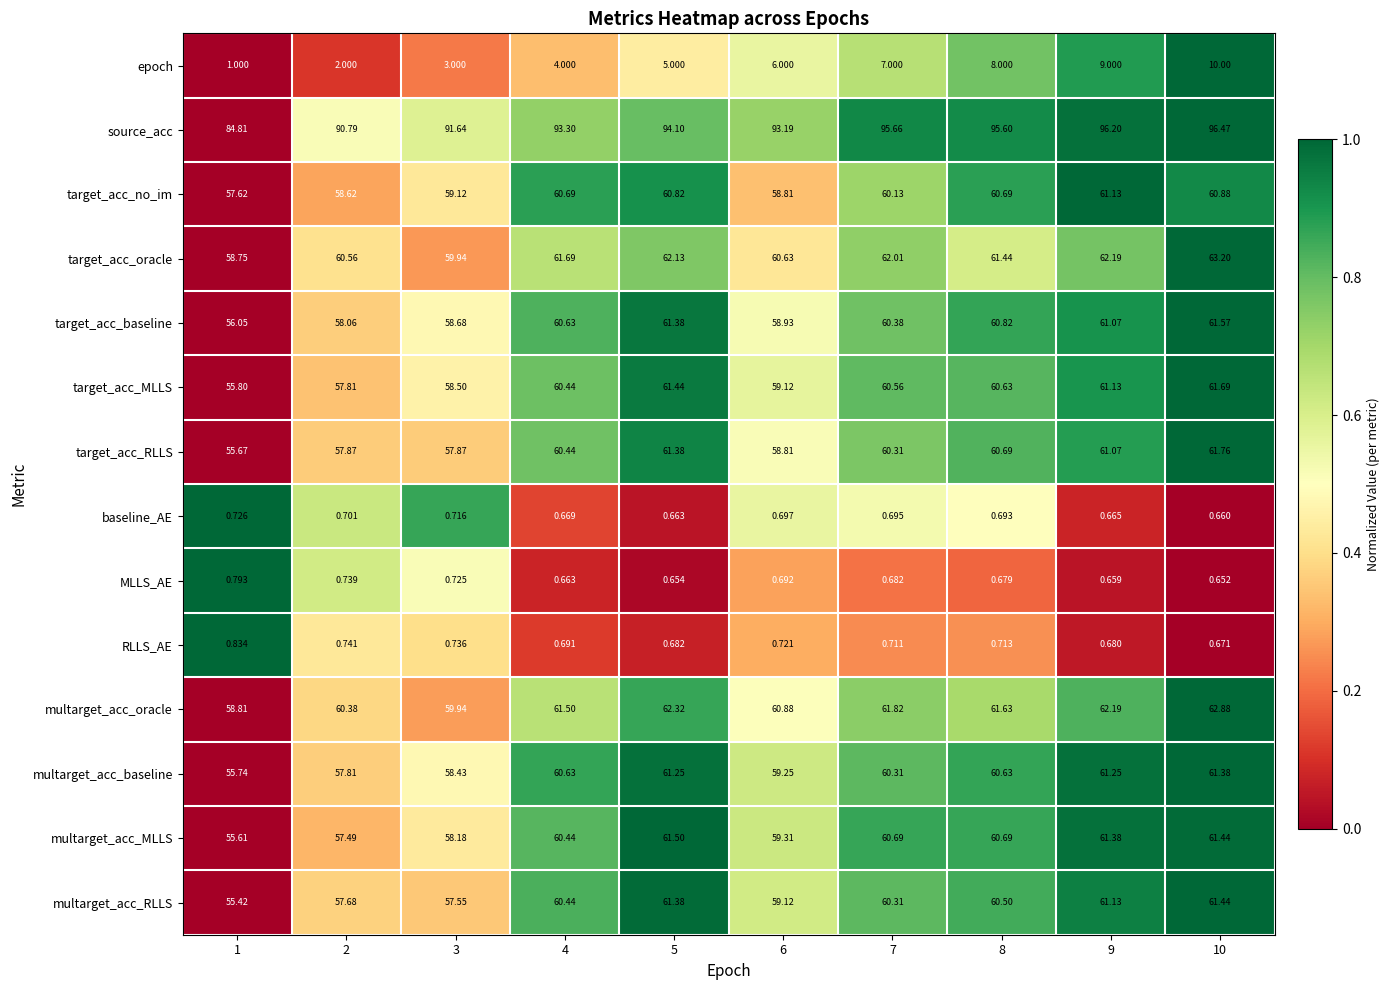

List the series in order of their peak value, lowest first.

baseline_AE, MLLS_AE, RLLS_AE, epoch, target_acc_no_im, multarget_acc_baseline, multarget_acc_RLLS, multarget_acc_MLLS, target_acc_baseline, target_acc_MLLS, target_acc_RLLS, multarget_acc_oracle, target_acc_oracle, source_acc